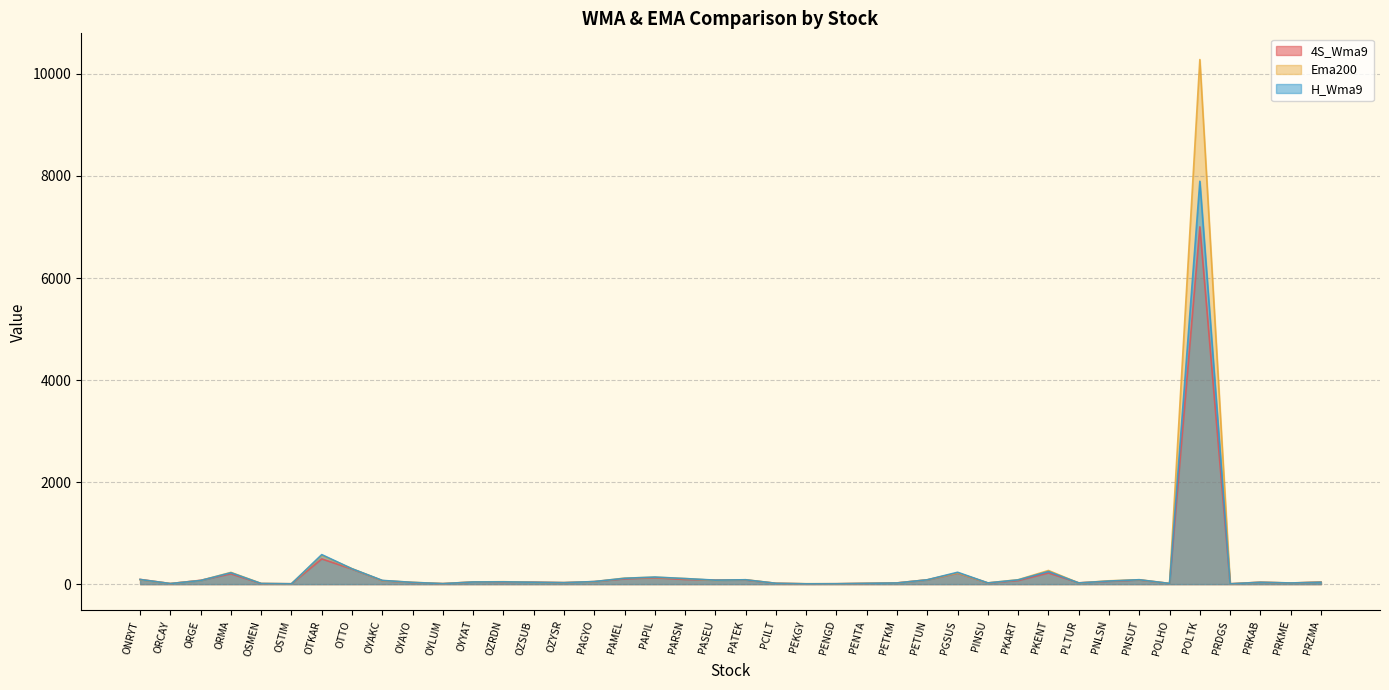

Where is the first local minimum for H_Wma9?

ORCAY